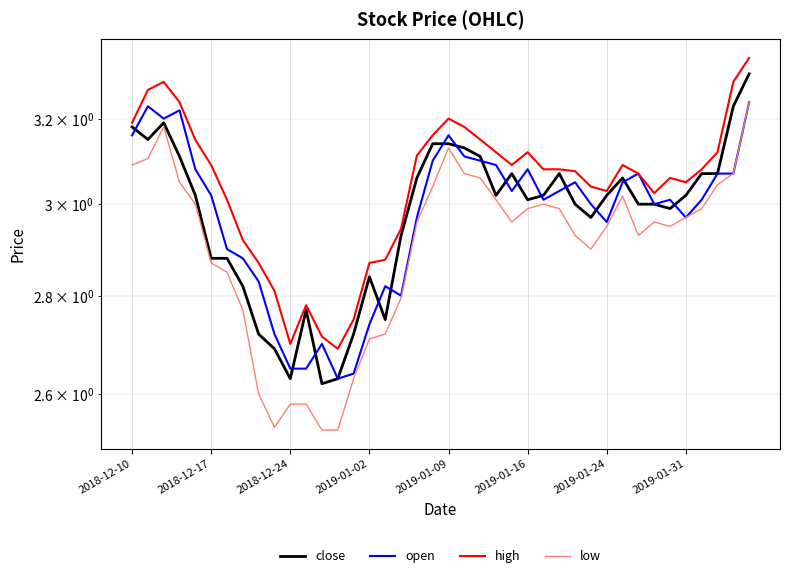

In close, how many points are lower than both neighbors (excluding endpoints)?

8